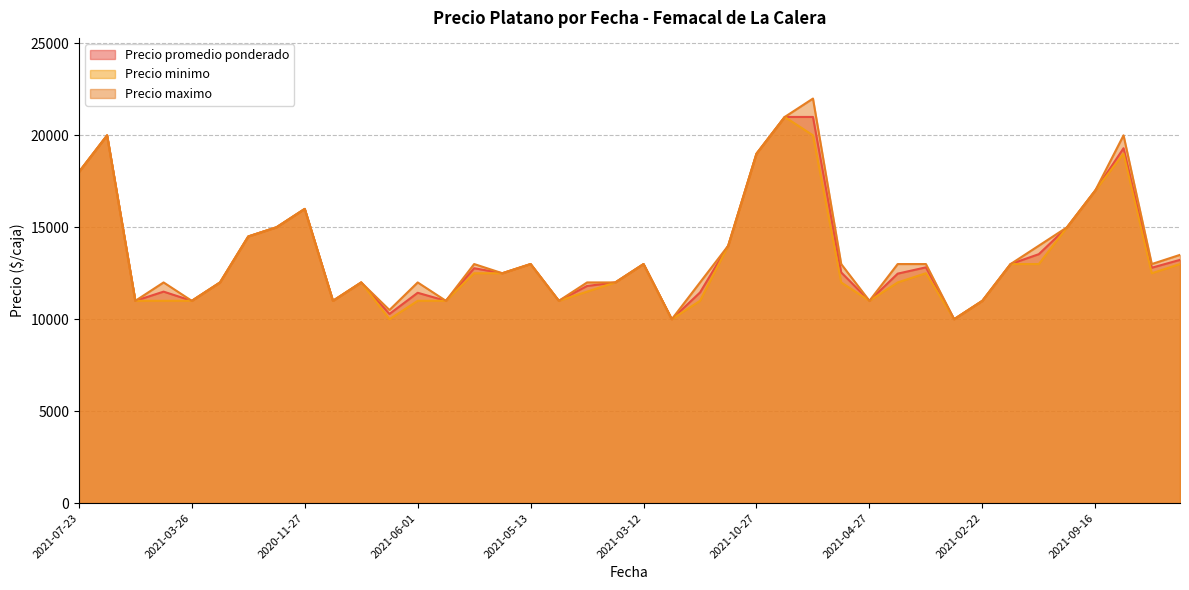

Does the chart display data point markers on the line(s)?

No